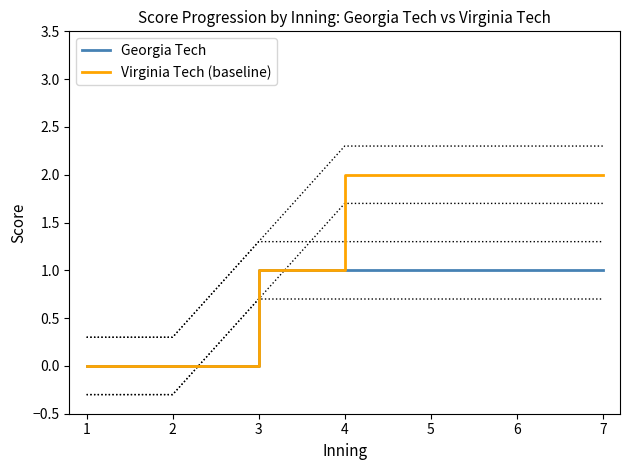

At 7, list the series in order from smallest to largest.

Georgia Tech, Virginia Tech (baseline)